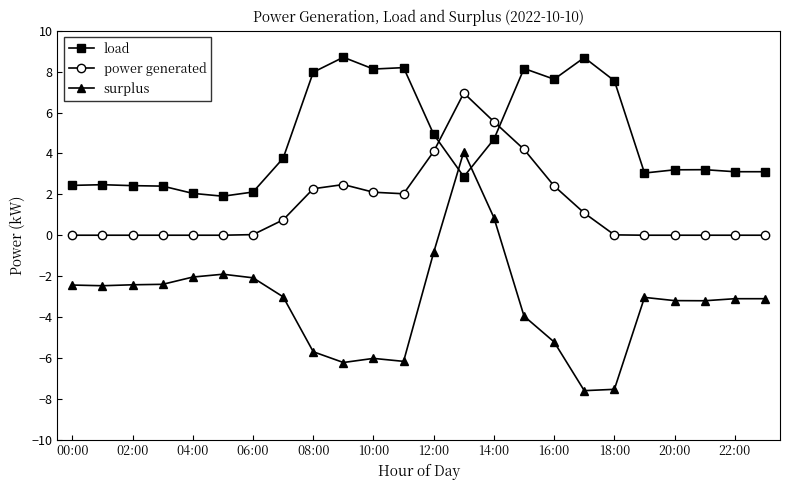

What is the minimum value for surplus?

-7.6